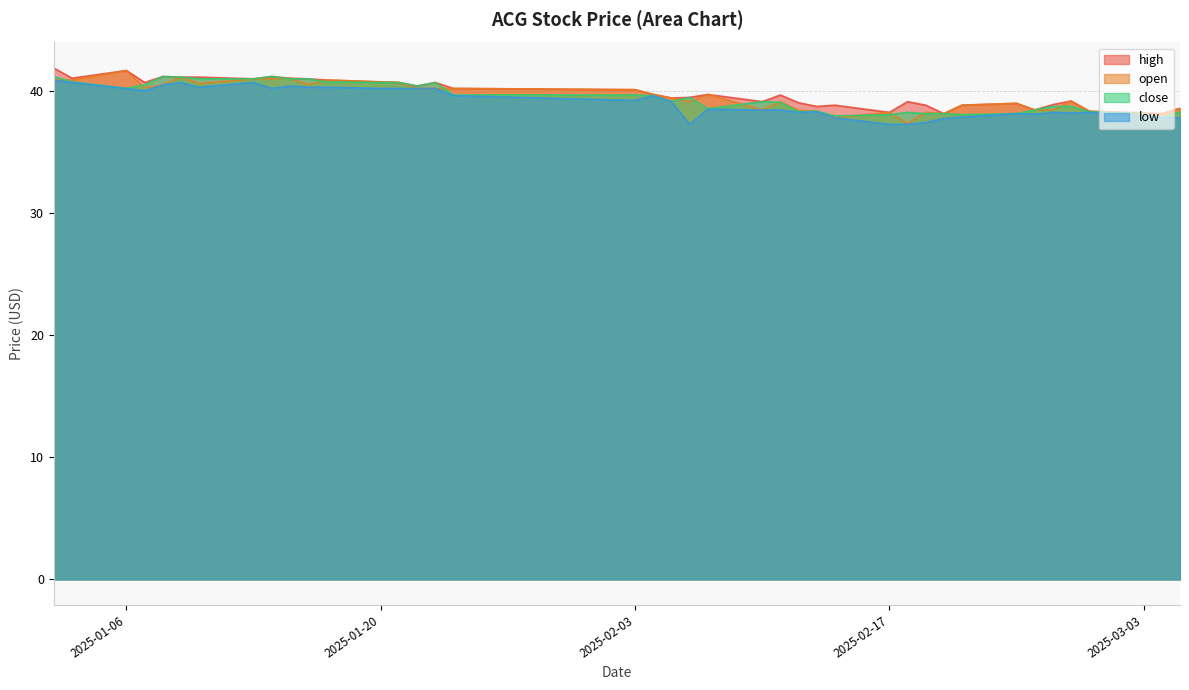

What is the sum of the high values at 2025-02-05 and 2025-03-05?

78.0